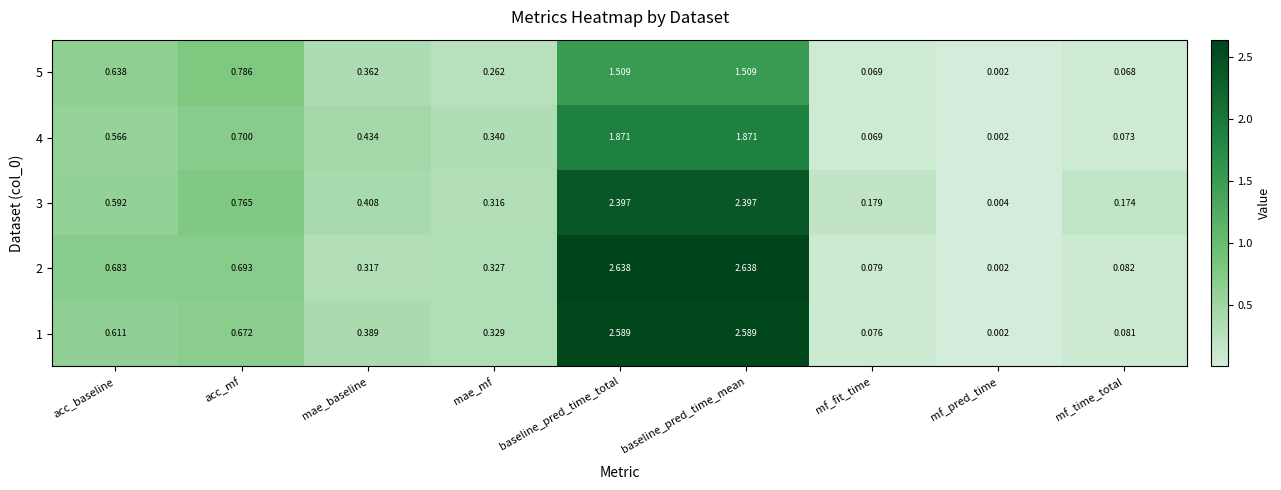

Is the value of 5 at mf_time_total greater than the value of 4 at baseline_pred_time_mean?

No